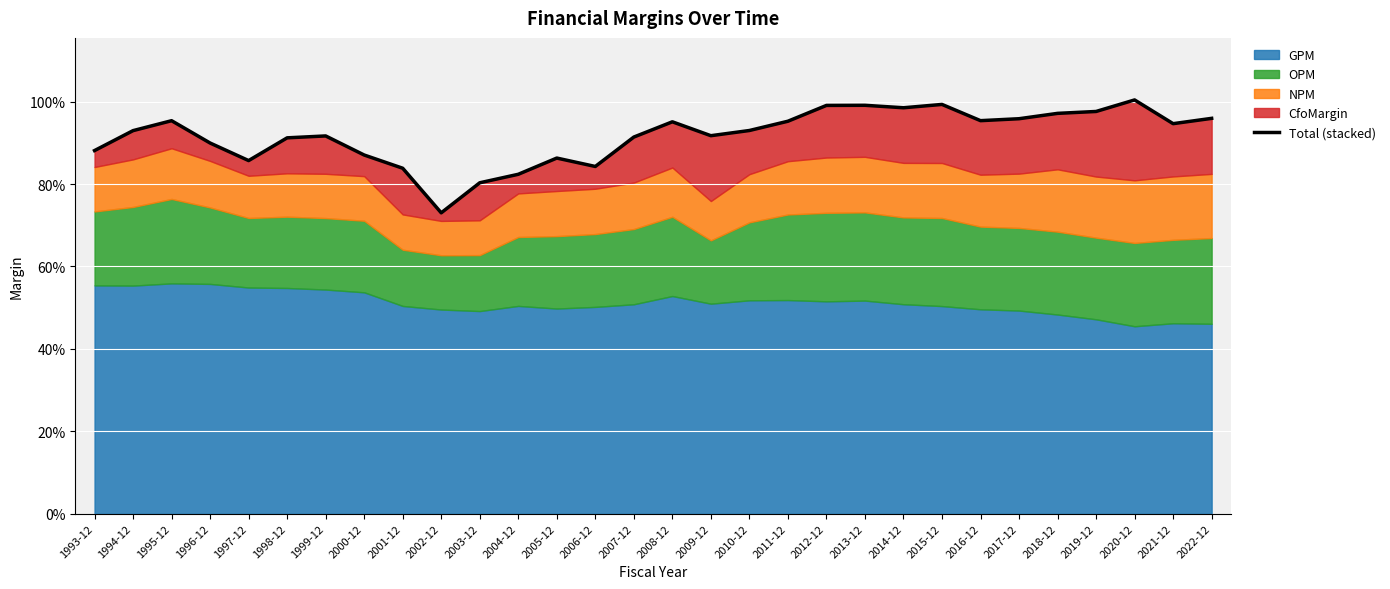

What is the sum of the values at 2015-12 and 2014-12?

2.0